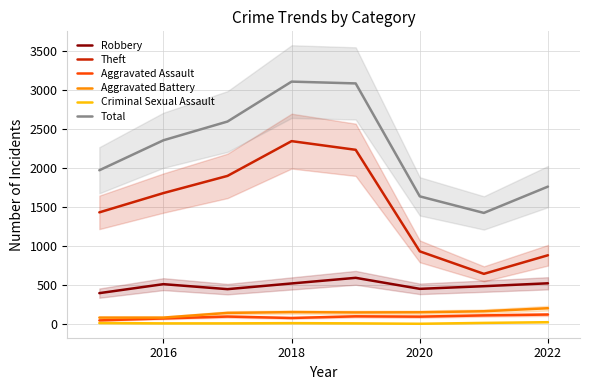

True or false: Robbery and Total cross at least once.

False